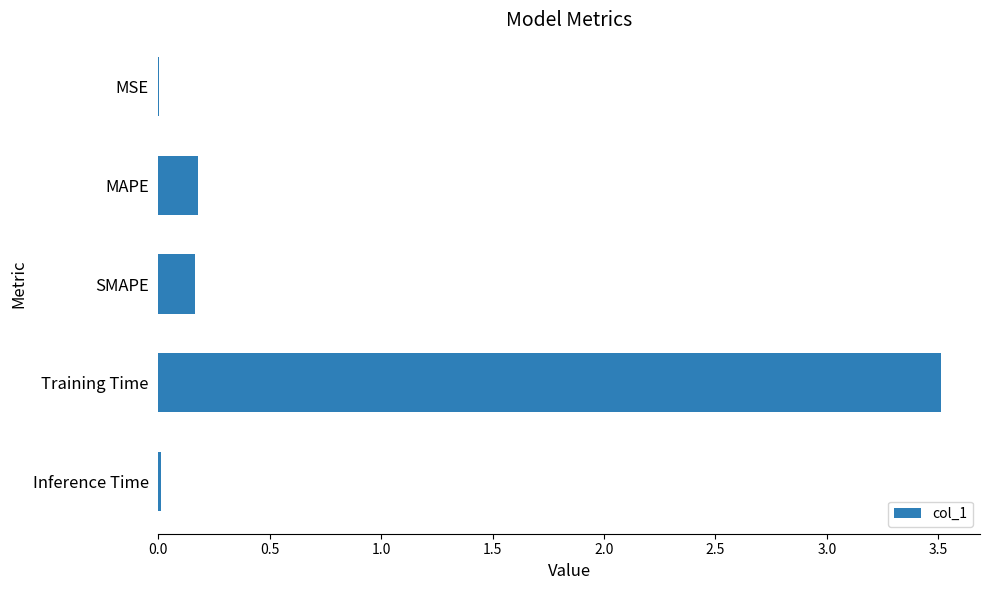

Between SMAPE and MSE, which is larger?

SMAPE